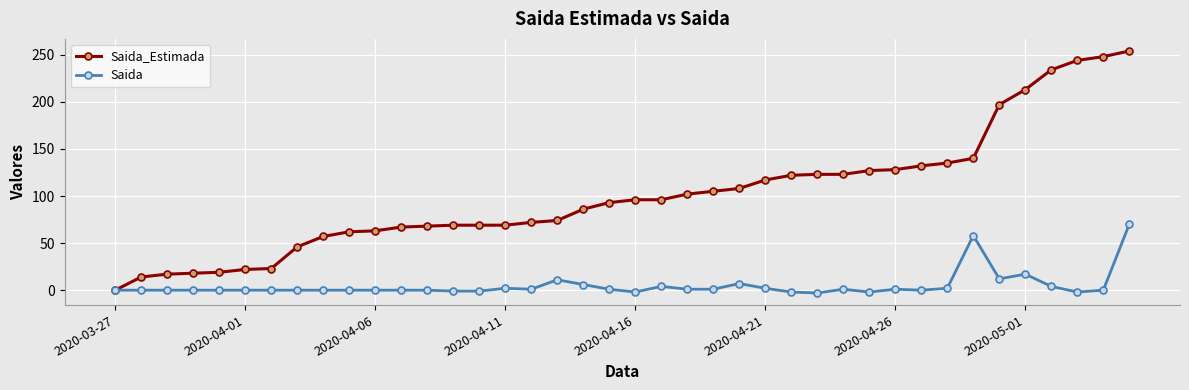

What is the value of the Saida point at the 25th from the left?

7